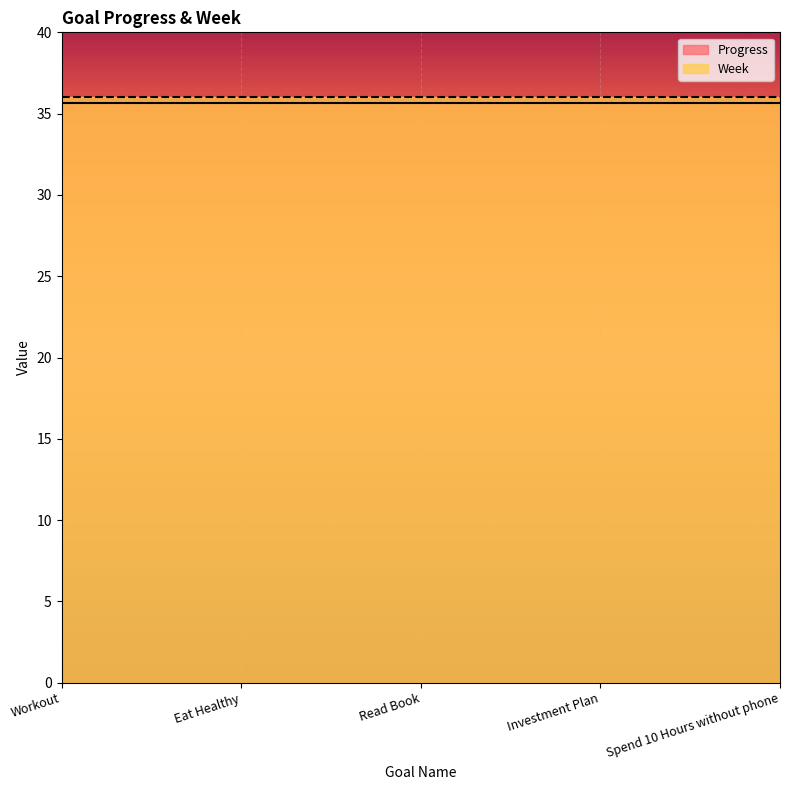

Reading right to left, list all the values displayed in this chart.

Progress: Spend 10 Hours without phone=35.6	Investment Plan=35.6	Read Book=35.6	Eat Healthy=35.6	Workout=35.6
Week: Spend 10 Hours without phone=36.0	Investment Plan=36.0	Read Book=36.0	Eat Healthy=36.0	Workout=36.0